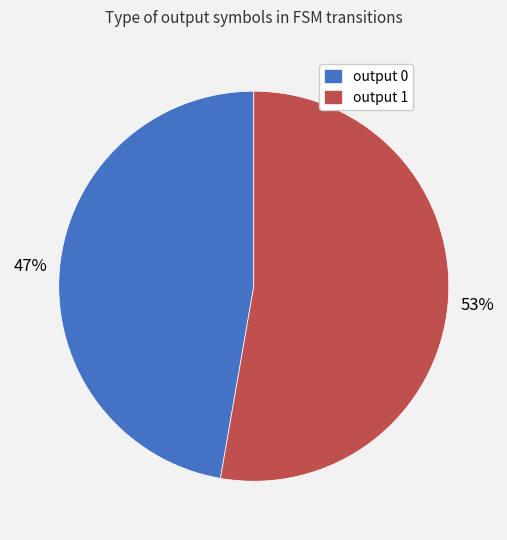

Which category accounts for the majority?

output 1